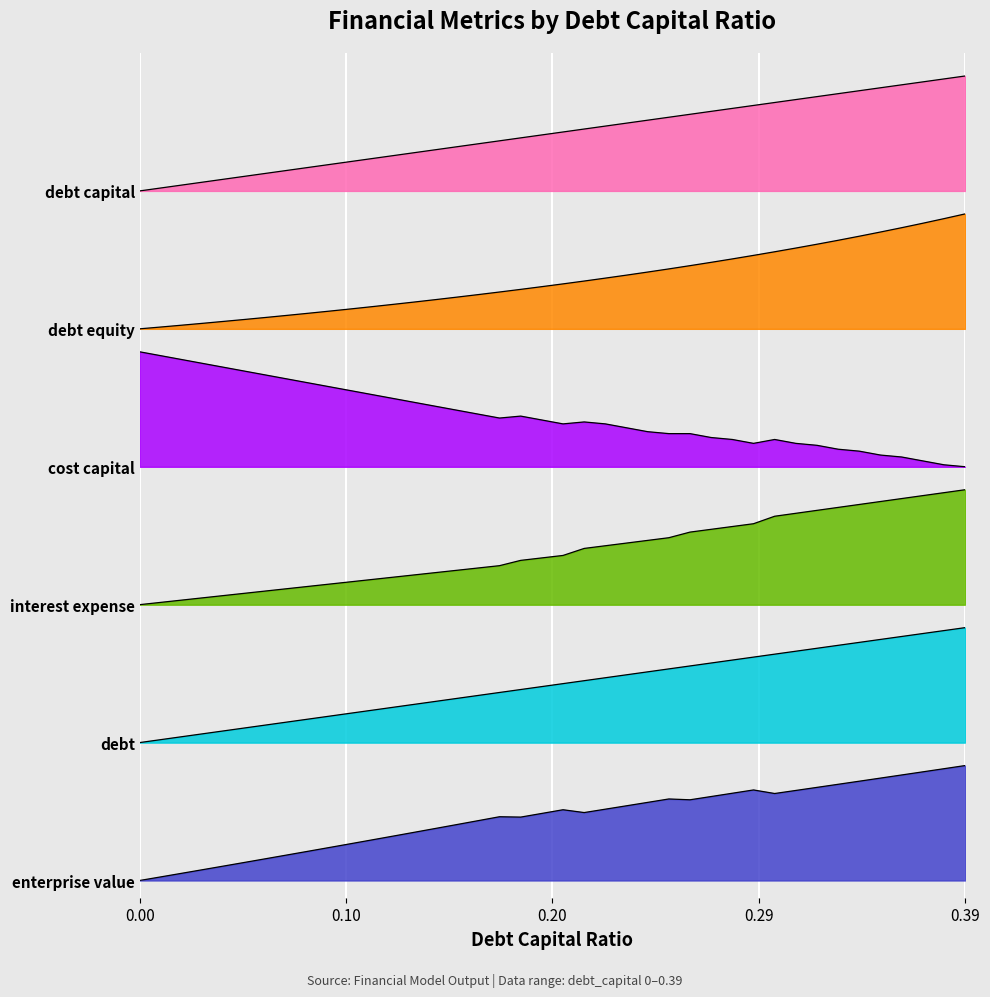

Is it true that enterprise_value equals 0.6 at 0.22?

True